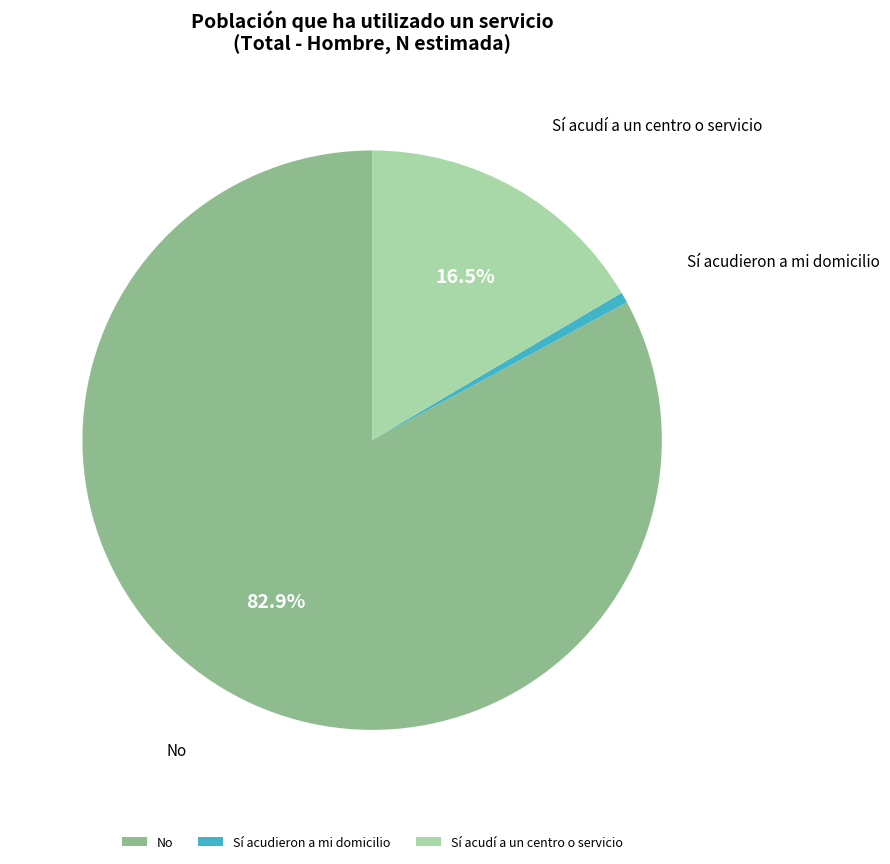

What is the ratio of the value at No to the value at Sí acudieron a mi domicilio?

138.5